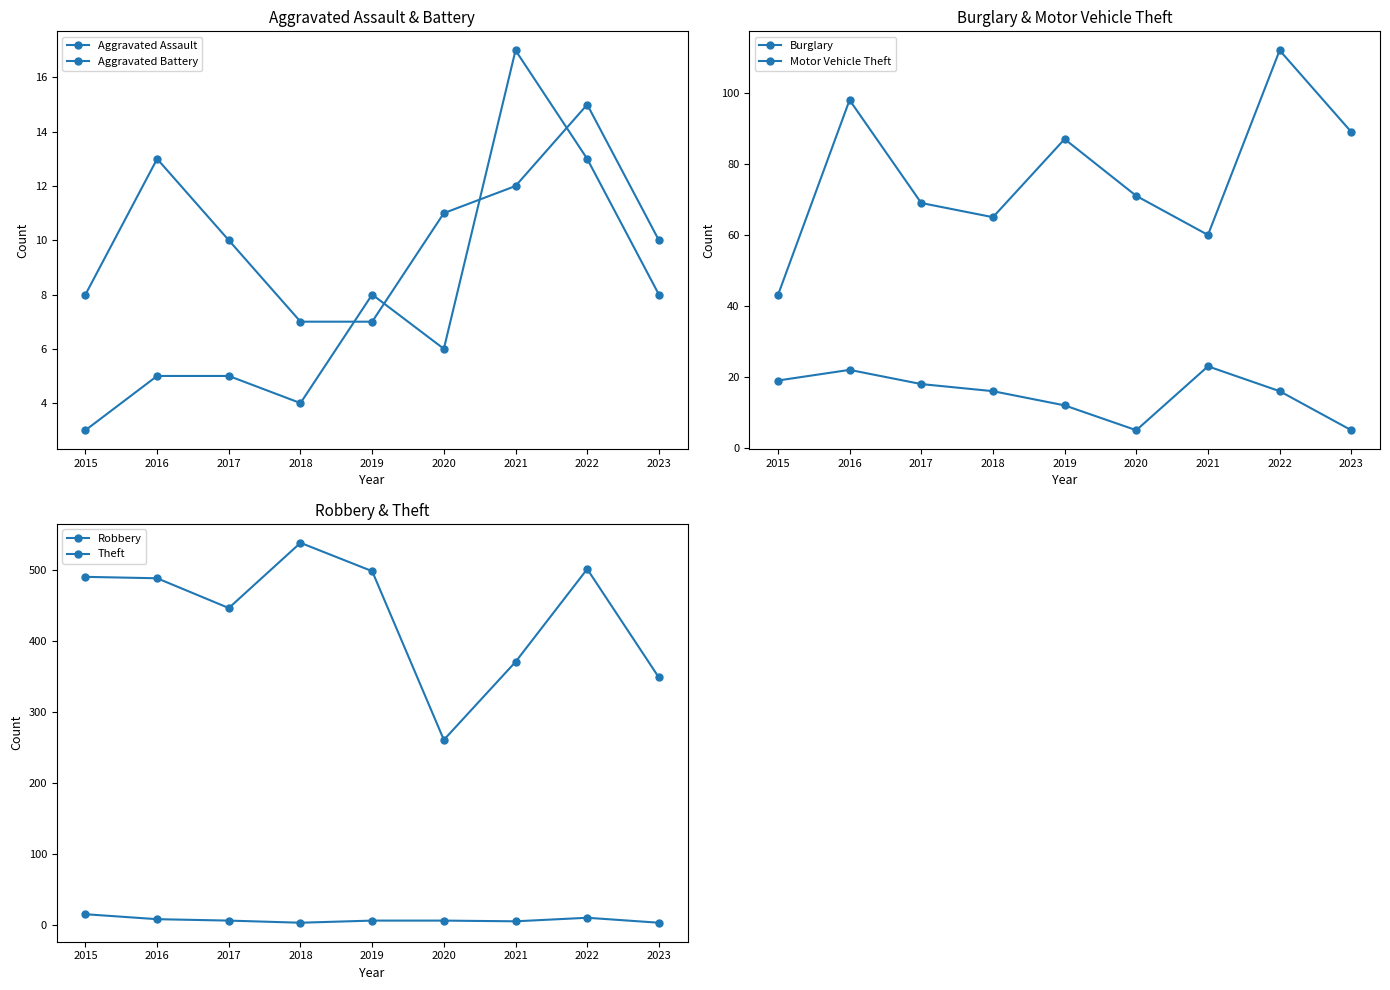

Reading left to right, transcribe all the data shown in this chart.

Aggravated Assault: 2015=8	2016=13	2017=10	2018=7	2019=7	2020=11	2021=12	2022=15	2023=10
Aggravated Battery: 2015=3	2016=5	2017=5	2018=4	2019=8	2020=6	2021=17	2022=13	2023=8
Burglary: 2015=19	2016=22	2017=18	2018=16	2019=12	2020=5	2021=23	2022=16	2023=5
Motor Vehicle Theft: 2015=43	2016=98	2017=69	2018=65	2019=87	2020=71	2021=60	2022=112	2023=89
Robbery: 2015=15	2016=8	2017=6	2018=3	2019=6	2020=6	2021=5	2022=10	2023=3
Theft: 2015=491	2016=489	2017=447	2018=539	2019=499	2020=261	2021=371	2022=502	2023=349